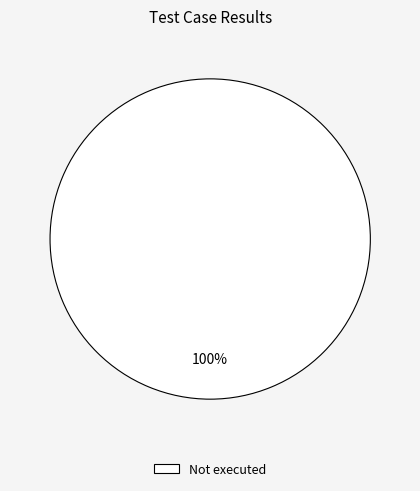

Is there a majority slice in this chart?

Yes